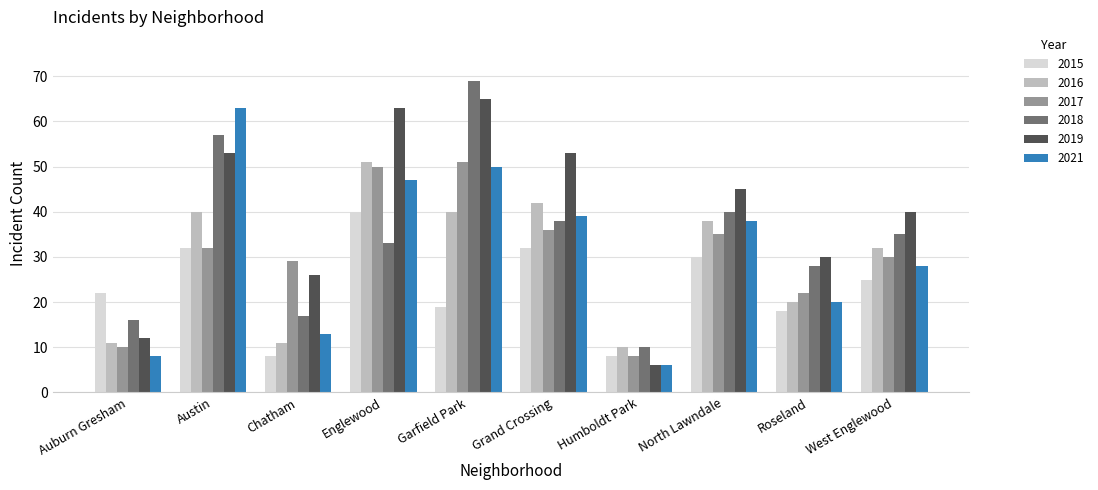

What value does the 2018 series have at Austin?

57